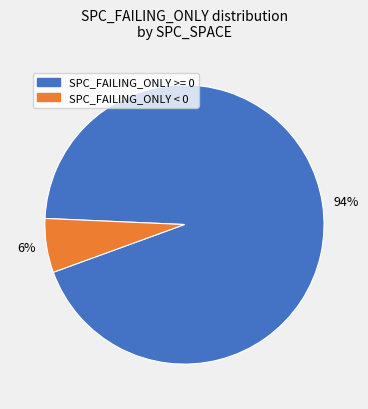

To the nearest percent, what is the average slice percentage?

50%